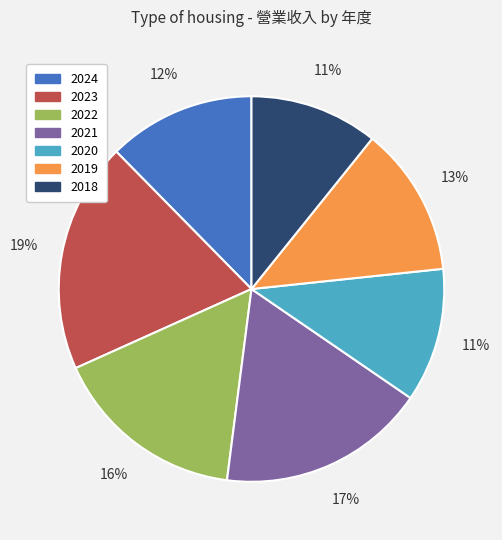

Is it true that 2022 is 16% of the pie?

True